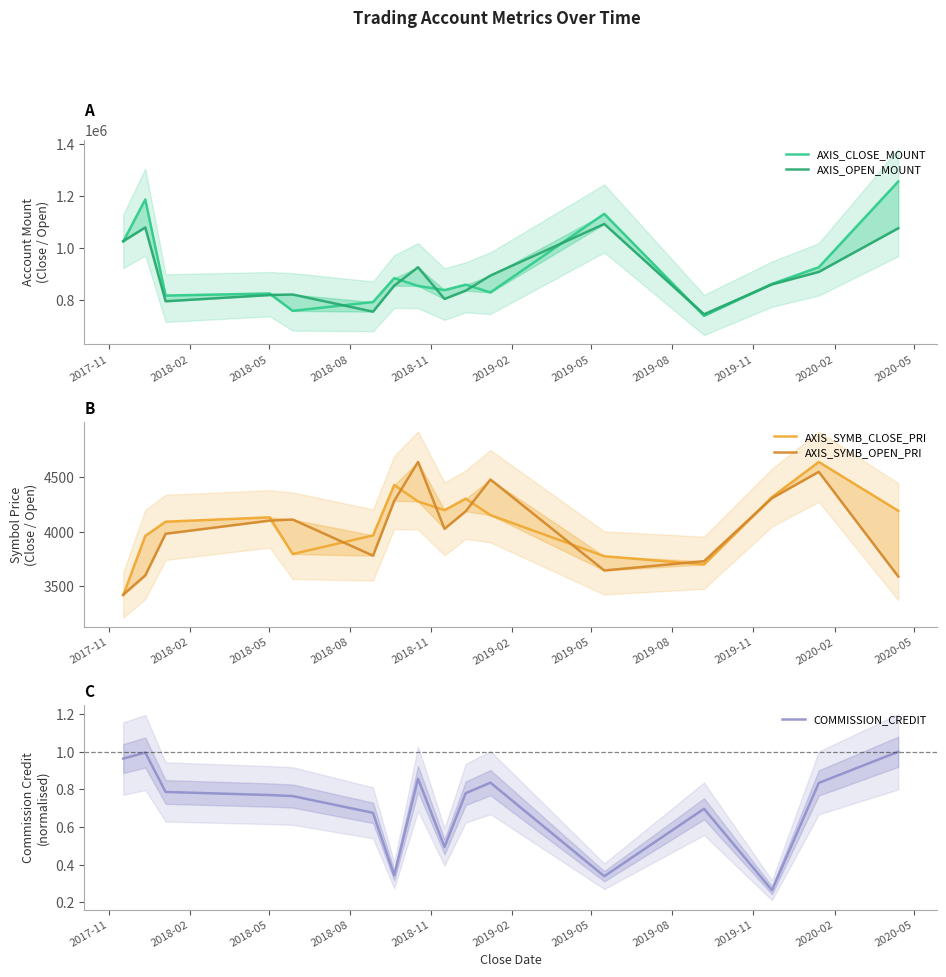

How many categories are shown in the chart?

16